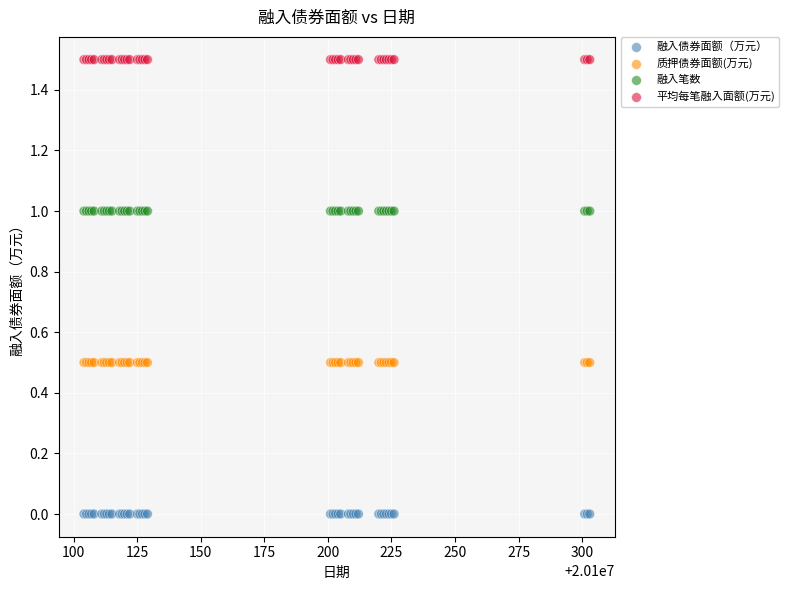

What are all the series names shown in the legend?

融入债券面额（万元）, 质押债券面额(万元), 融入笔数, 平均每笔融入面额(万元)